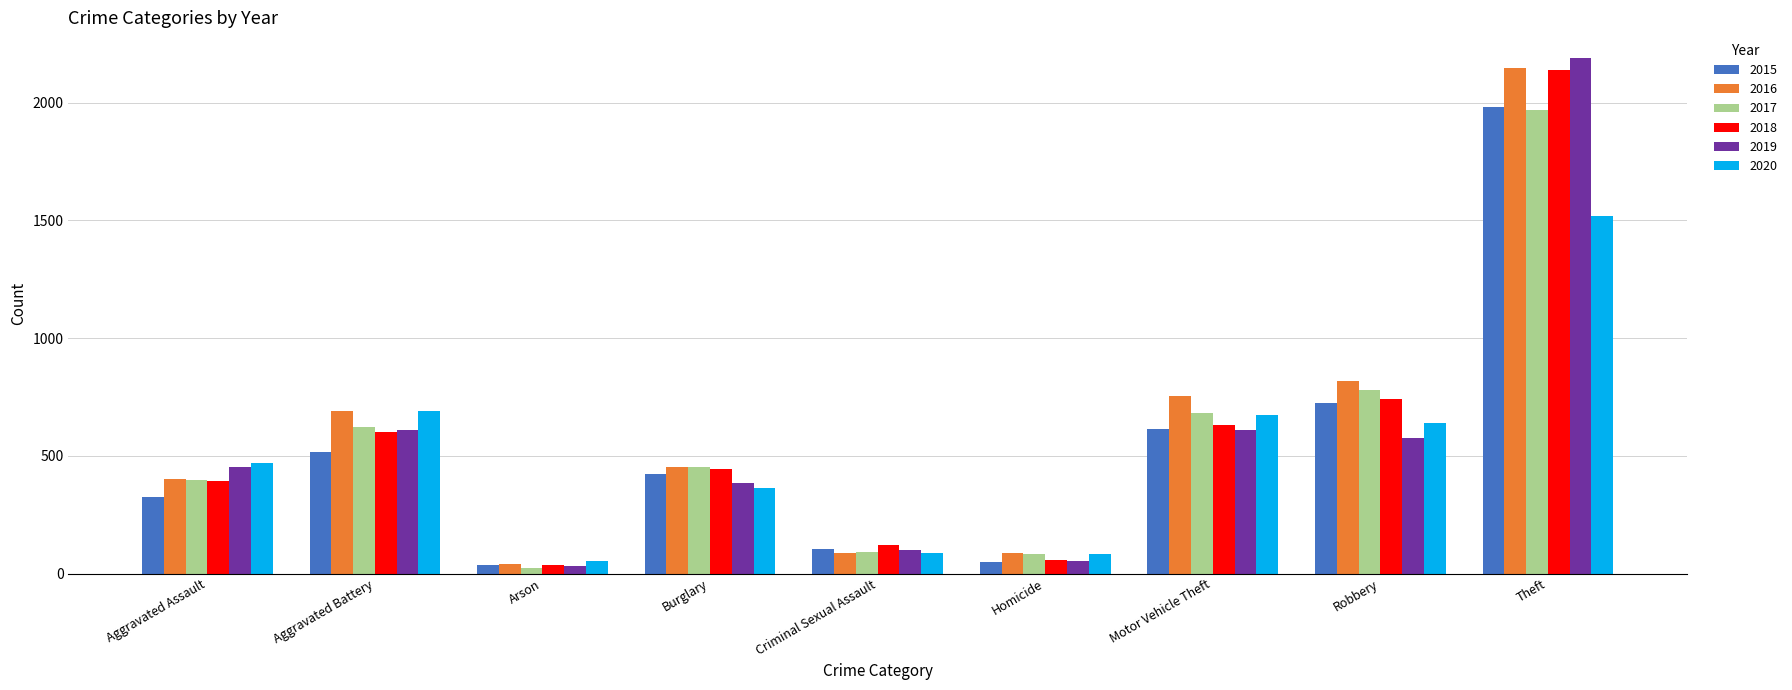

Where is 2017 nearest to the value 995?

Robbery